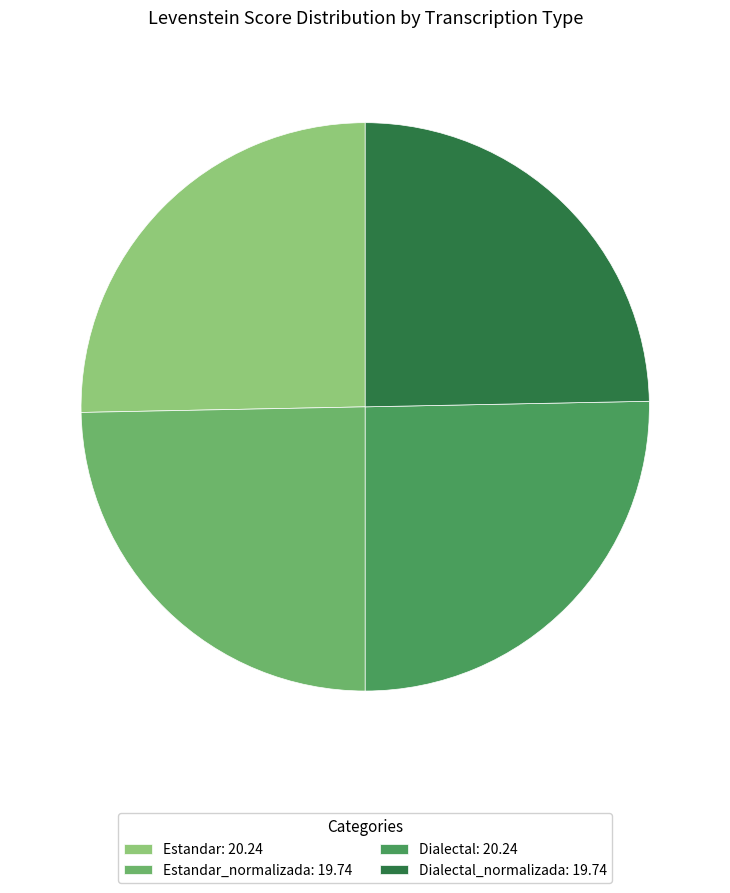

Which has a higher value, Estandar: 20.24 or Estandar_normalizada: 19.74?

Estandar: 20.24